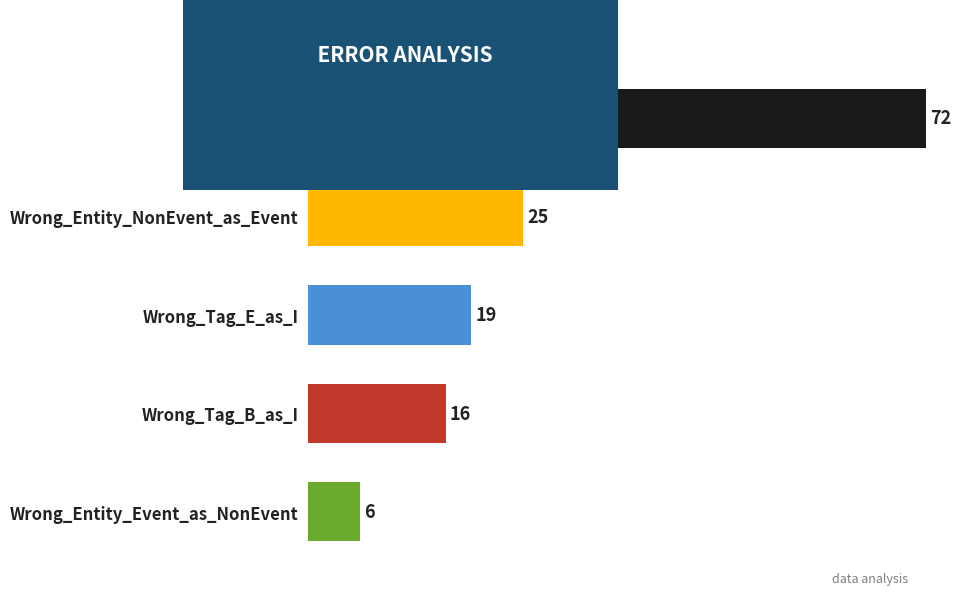

What is the label of the 4th bar from the top?

Wrong_Tag_B_as_I